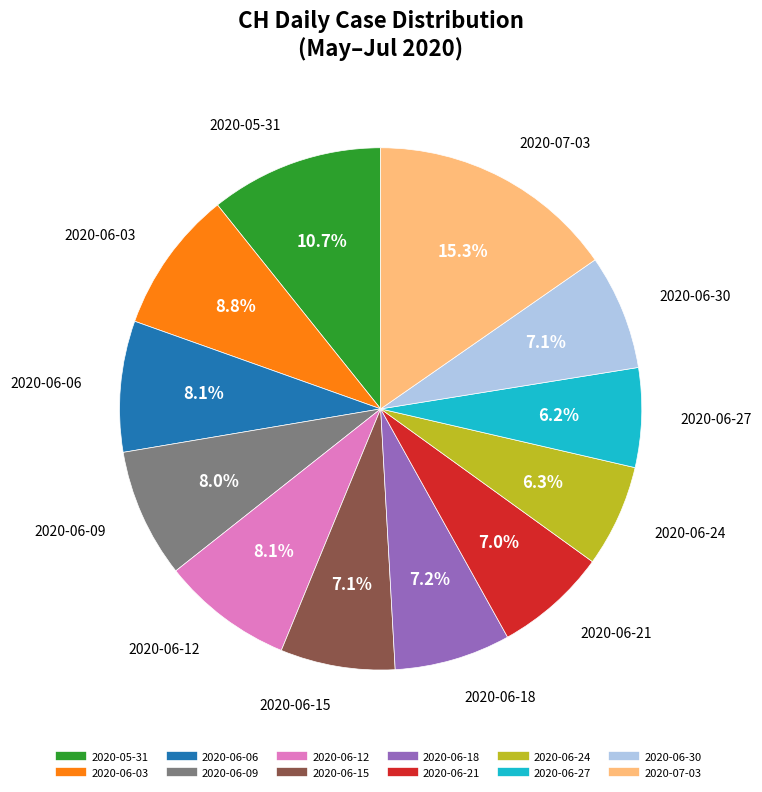

Is there a majority slice in this chart?

No